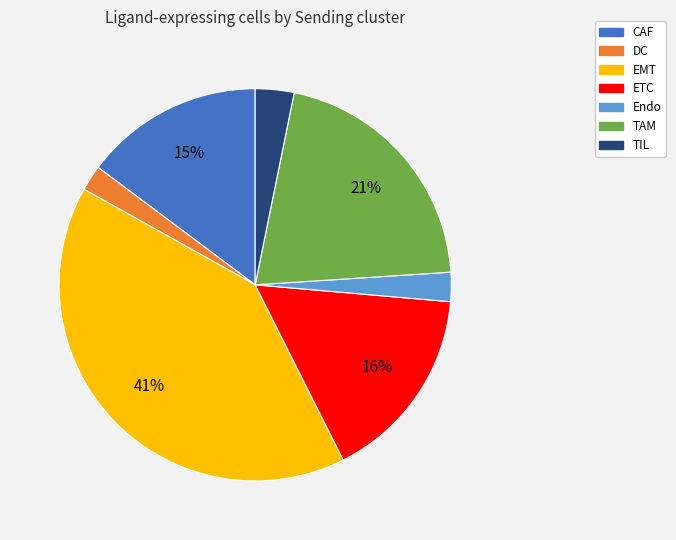

To the nearest percent, what is the difference between the TAM and TIL slice percentages?

18%